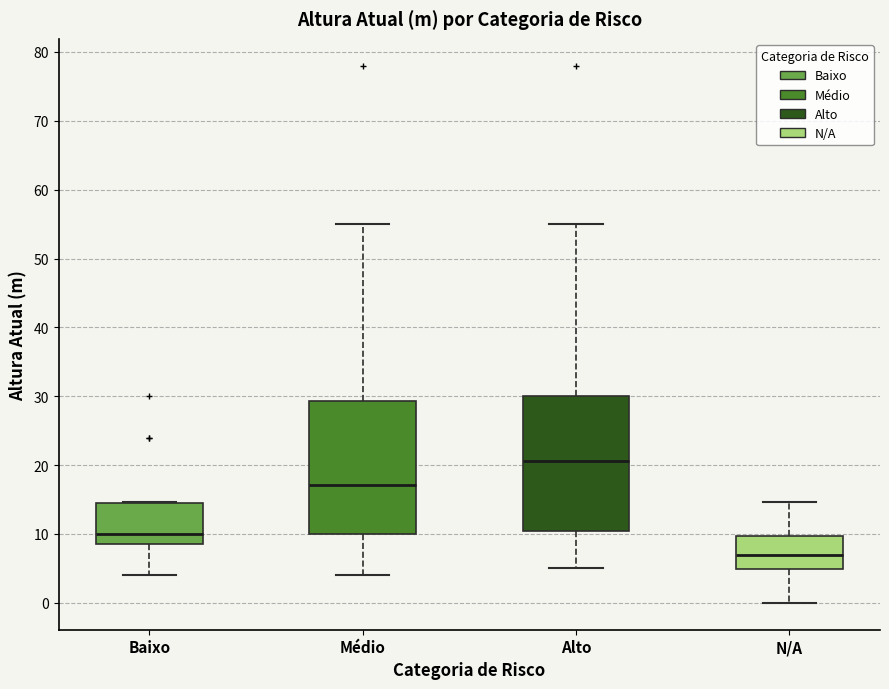

Where is the upper edge of the box for N/A on the y-axis? The values are not printed on the chart, so give them approximately, as read against the axis.

10